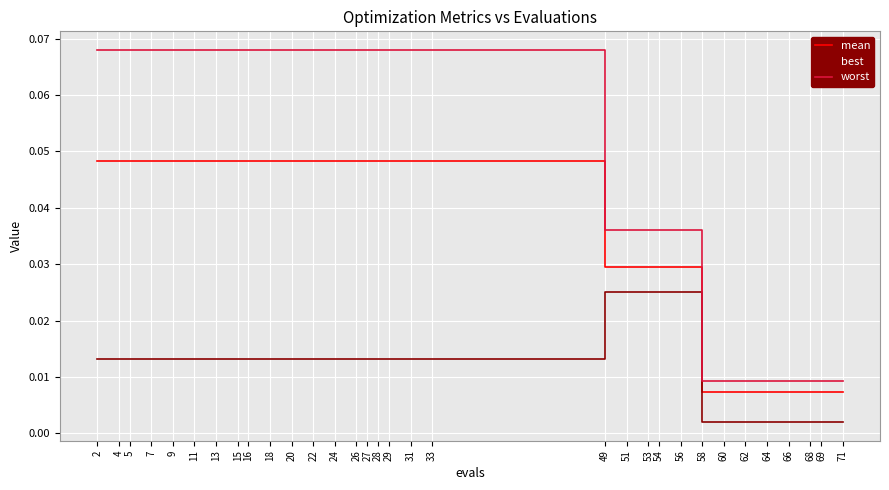

Rank the series by their average value, from highest to lowest.

worst, mean, best